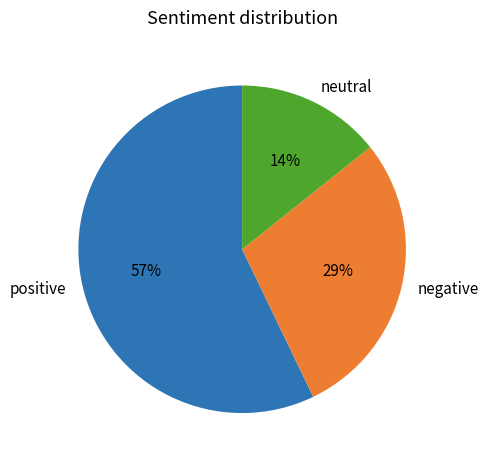

What is the smallest slice in the pie chart?

neutral